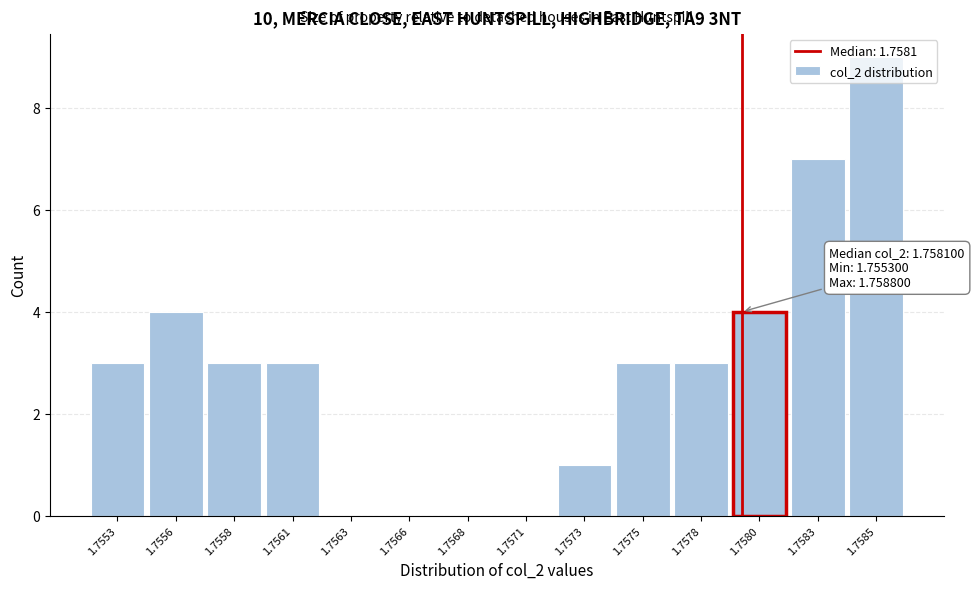

True or false: the data shows 4 at 1.7580.

True